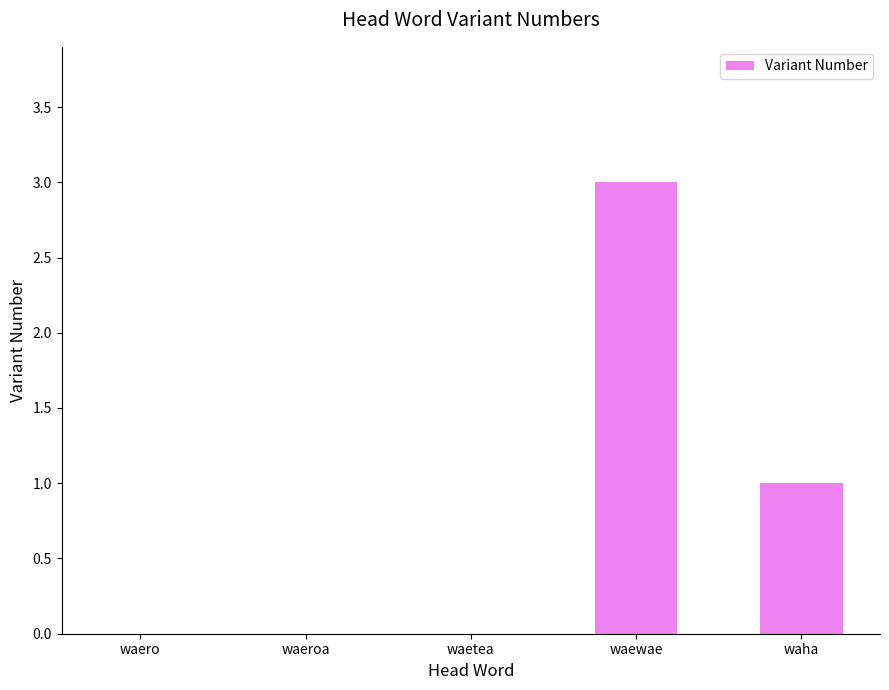

Are the bars grouped side by side (vs. stacked)?

No